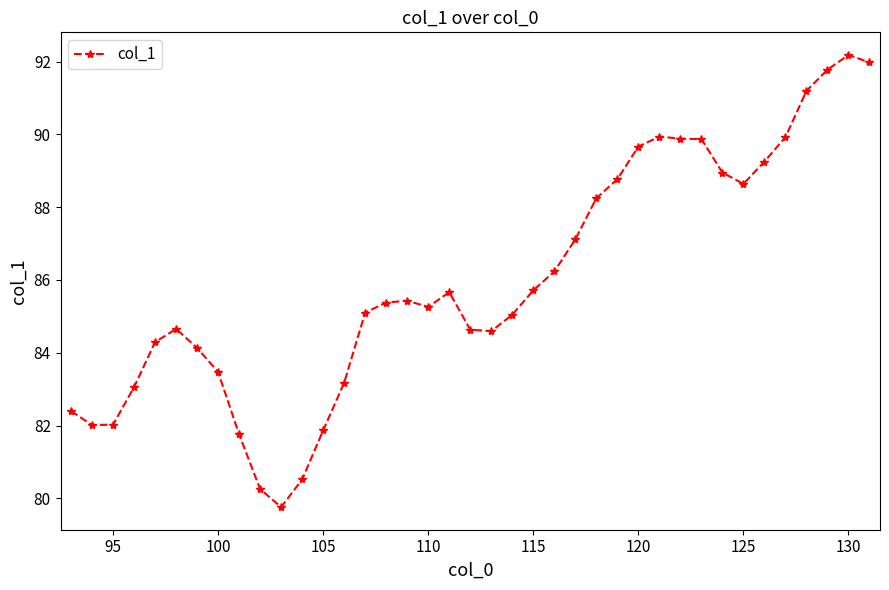

What is the maximum value shown in the chart?

92.2